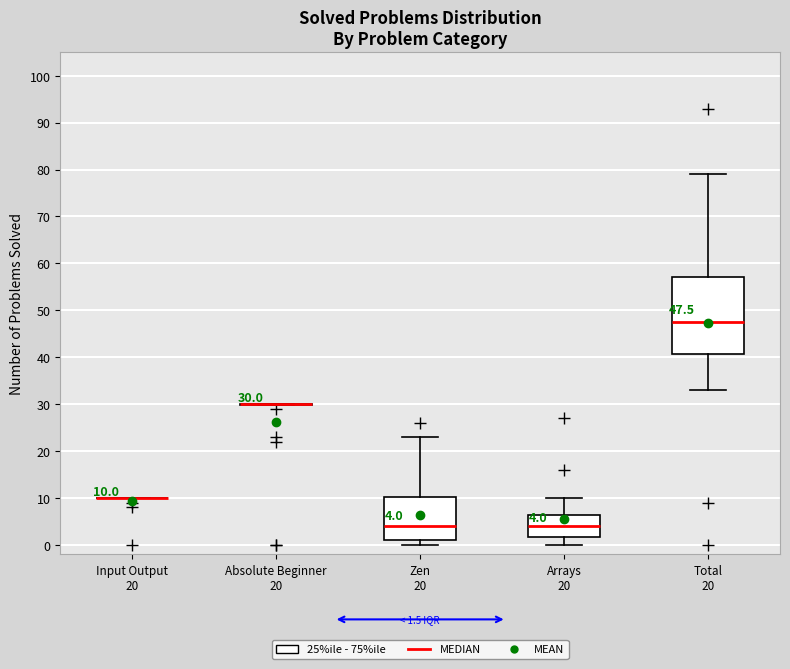

Which box is the tallest, from its lower edge to its upper edge?

Total 20